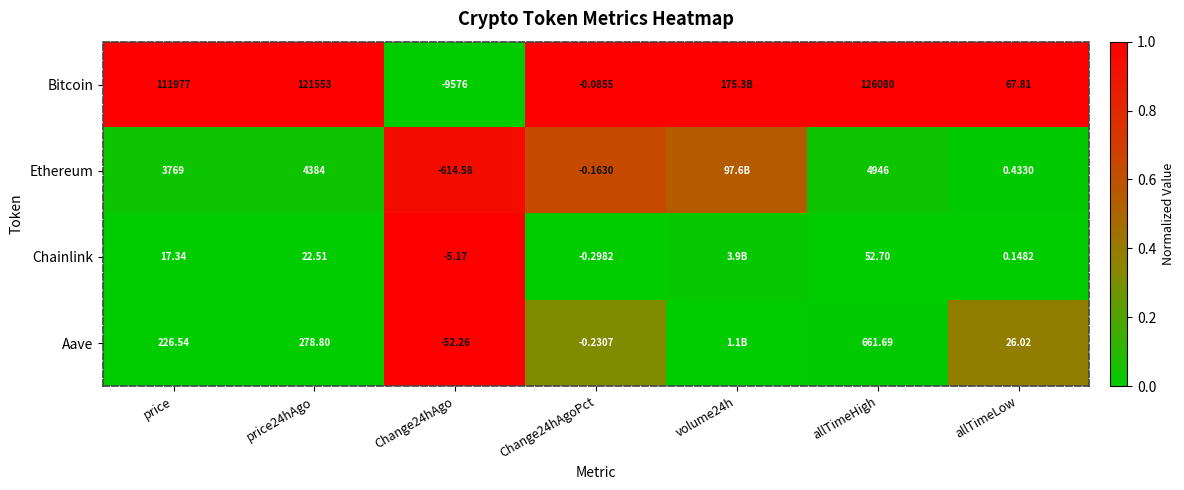

At which category does the chart reach its peak across all series?

price